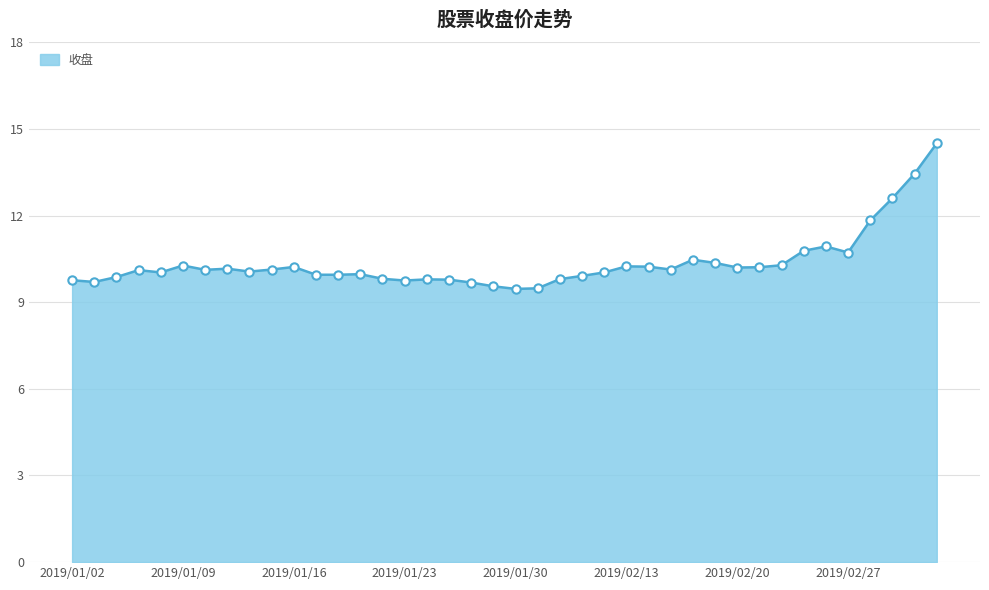

What is the maximum value shown in the chart?

14.5